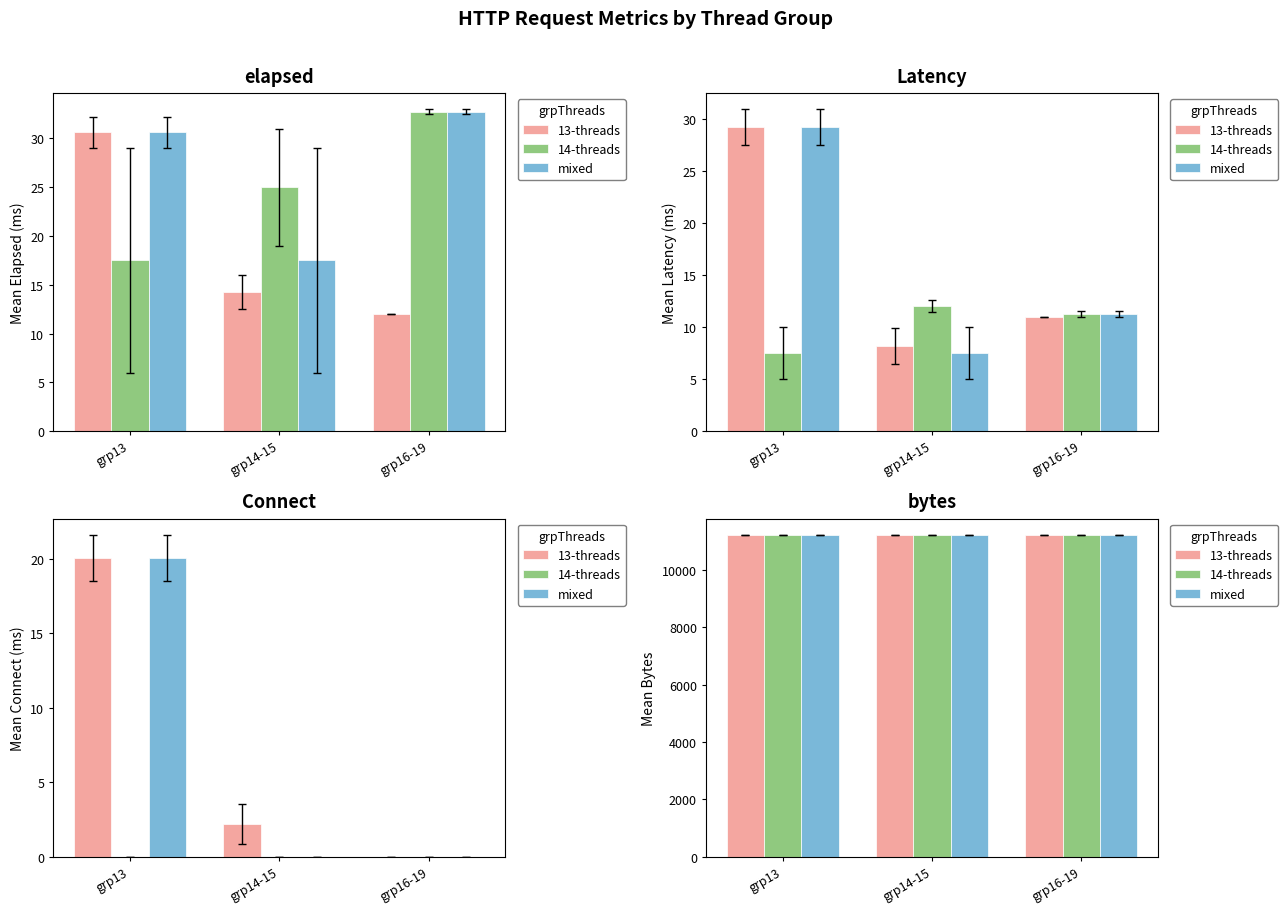

Count the number of categories in the chart.

3